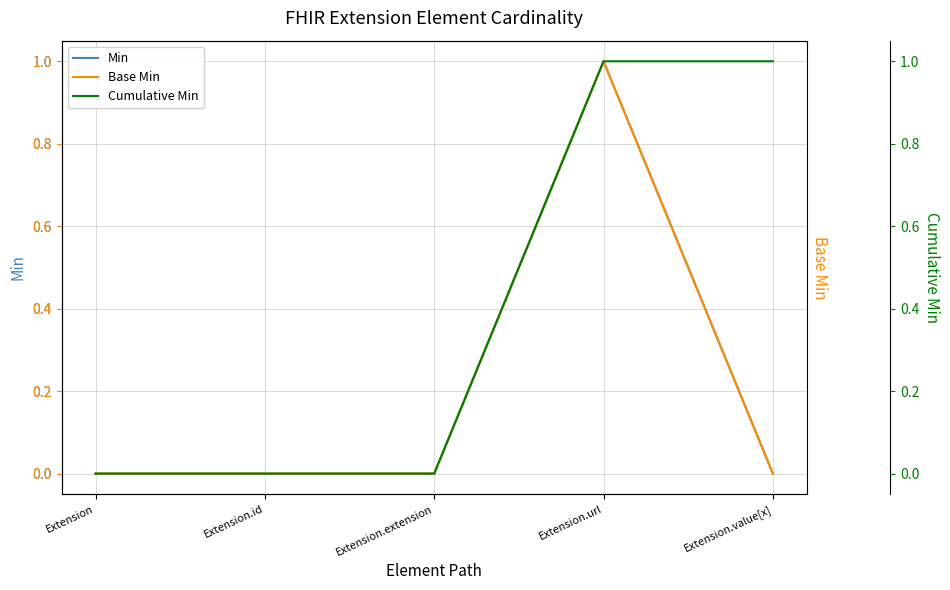

What is the label of the 2nd point from the left?

Extension.id